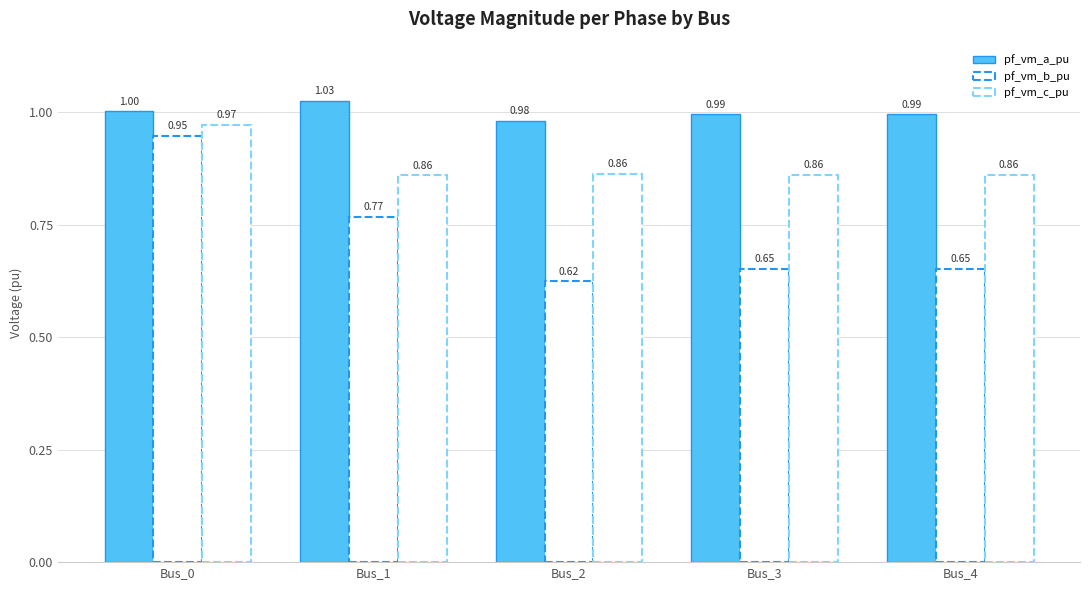

How many categories are shown in the chart?

5